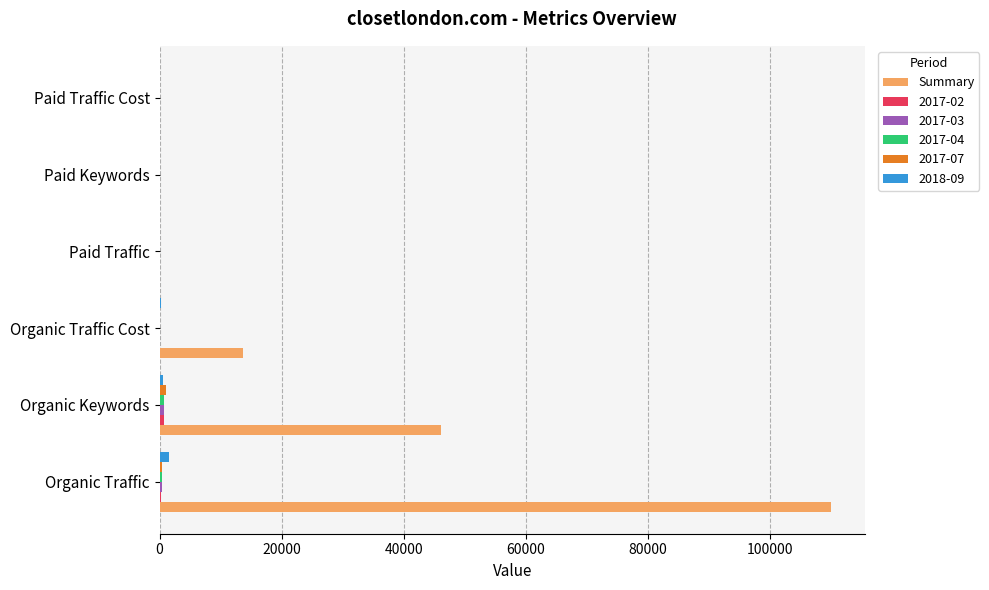

Which series changed the most between Organic Traffic and Paid Traffic?

Summary